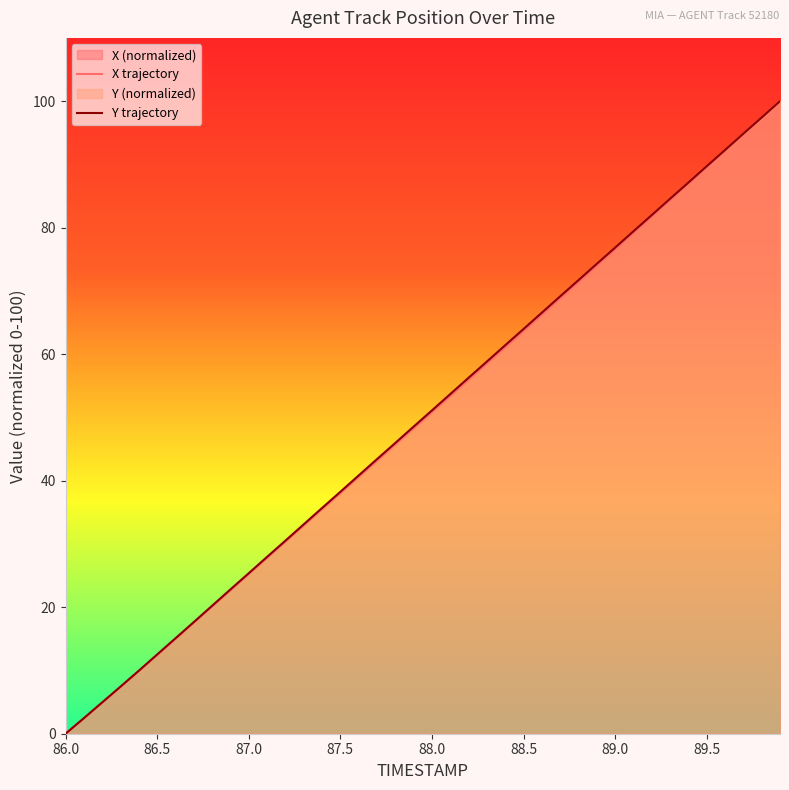

Read the X value at 87.6.

40.6